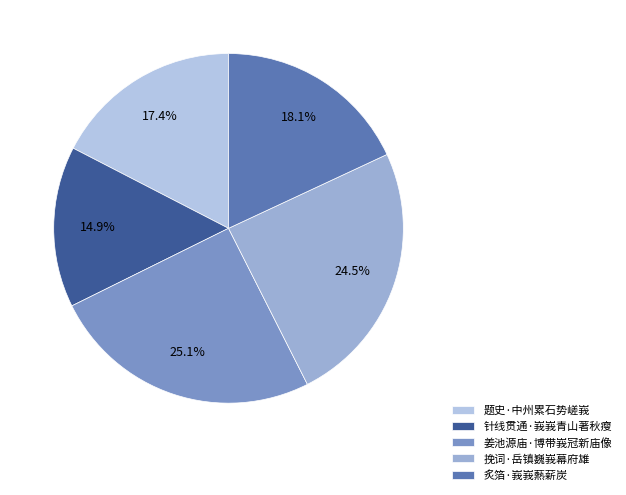

Combined, what portion of the pie is 挽词·岳镇巍峩幕府雄 and 姜池源庙·博带峩冠新庙像?

49.6%